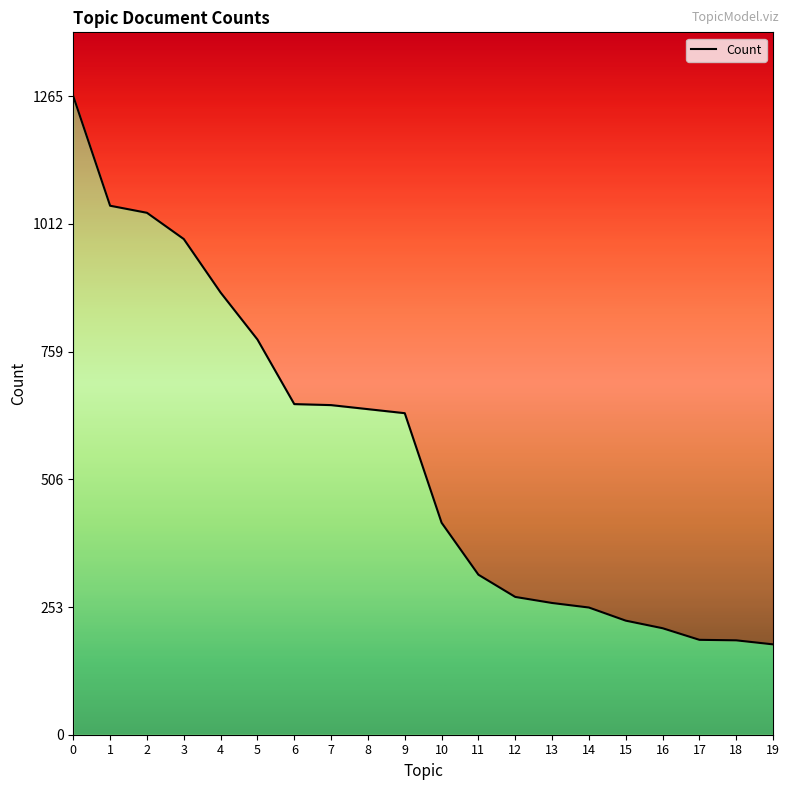

Reading right to left, list all the values displayed in this chart.

179	187	188	211	226	252	261	273	317	420	637	645	653	655	783	876	982	1034	1048	1265